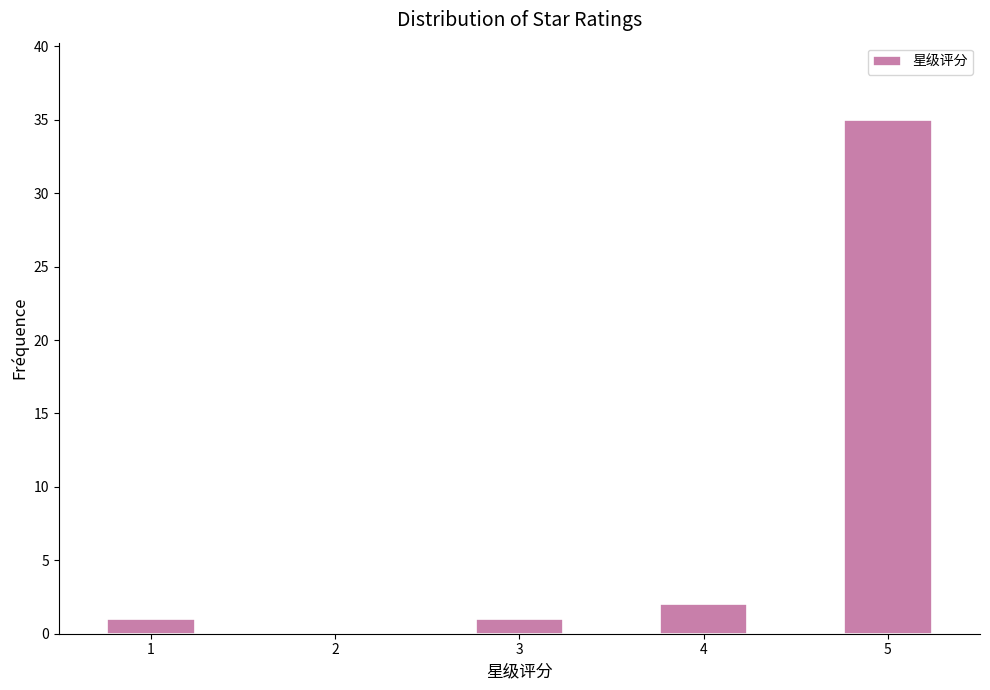

How tall is the bar that spans 3.75 to 4.25 on the x-axis? Neither the bar edges nor the heights are printed on the chart, so give them approximately, as read against the axes.

2